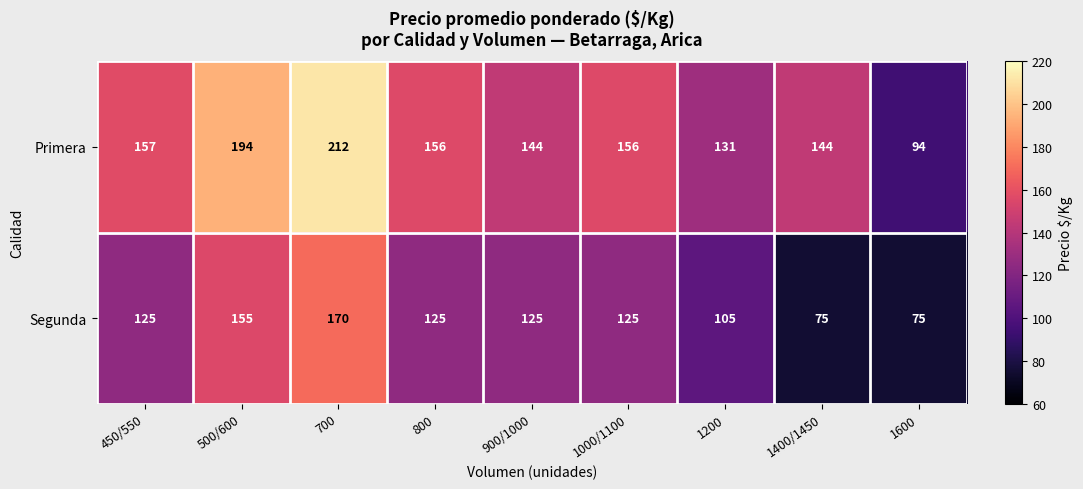

Which series has the widest spread of values?

Primera